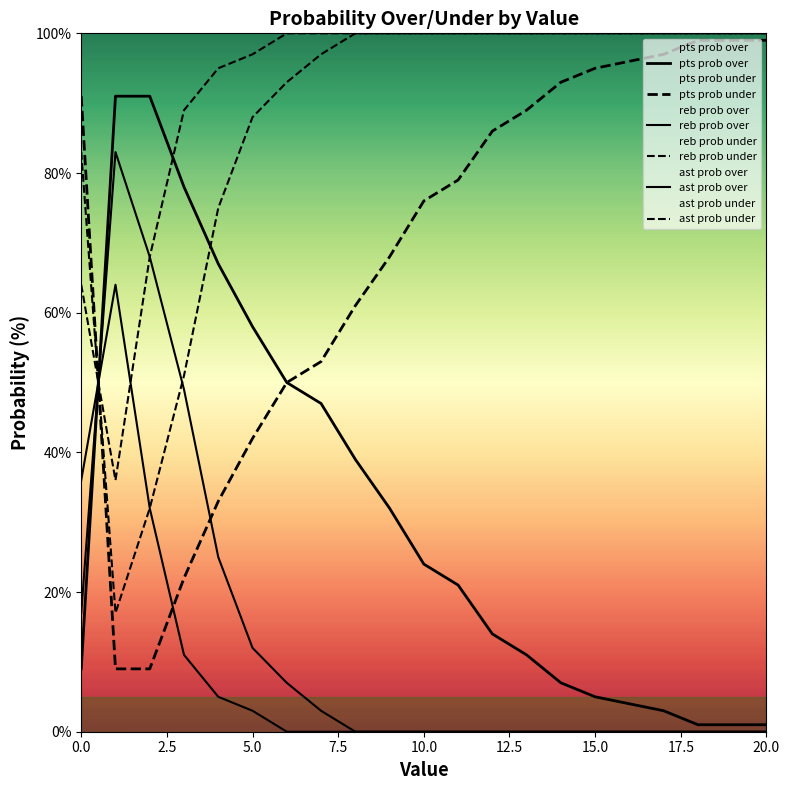

How many data points does each series have?

21